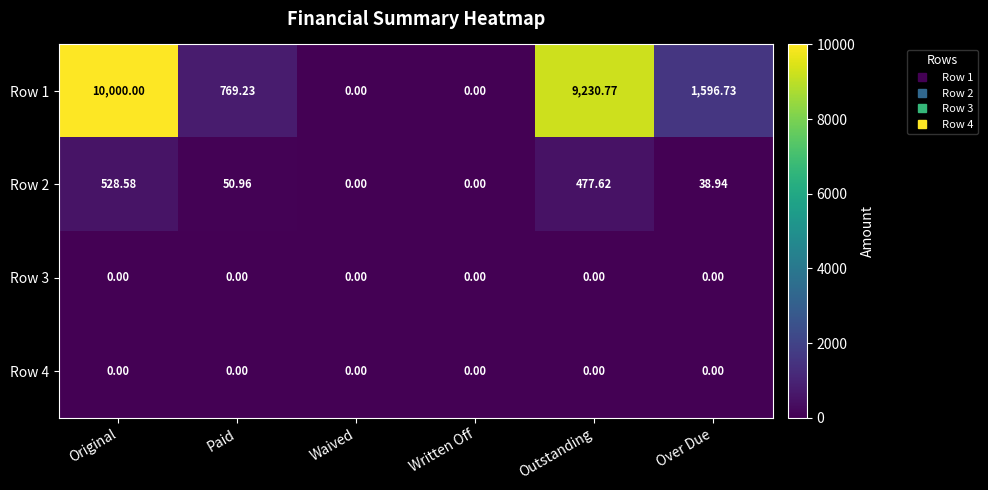

How many distinct data groups are displayed?

4